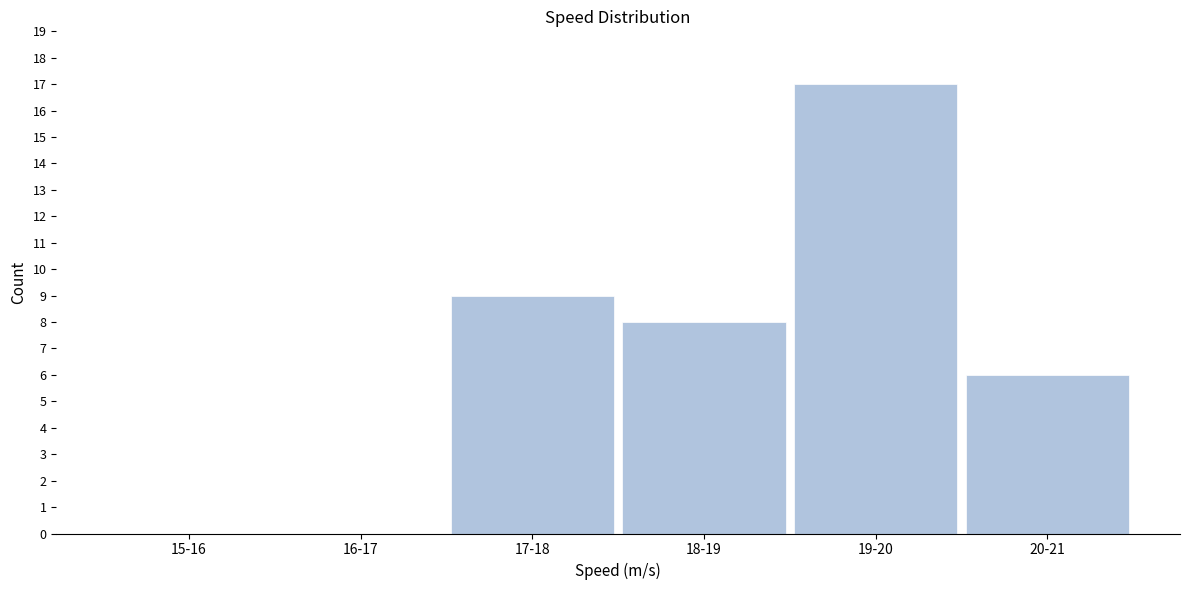

Reading left to right, transcribe all the data shown in this chart.

15-16=0	16-17=0	17-18=9	18-19=8	19-20=17	20-21=6